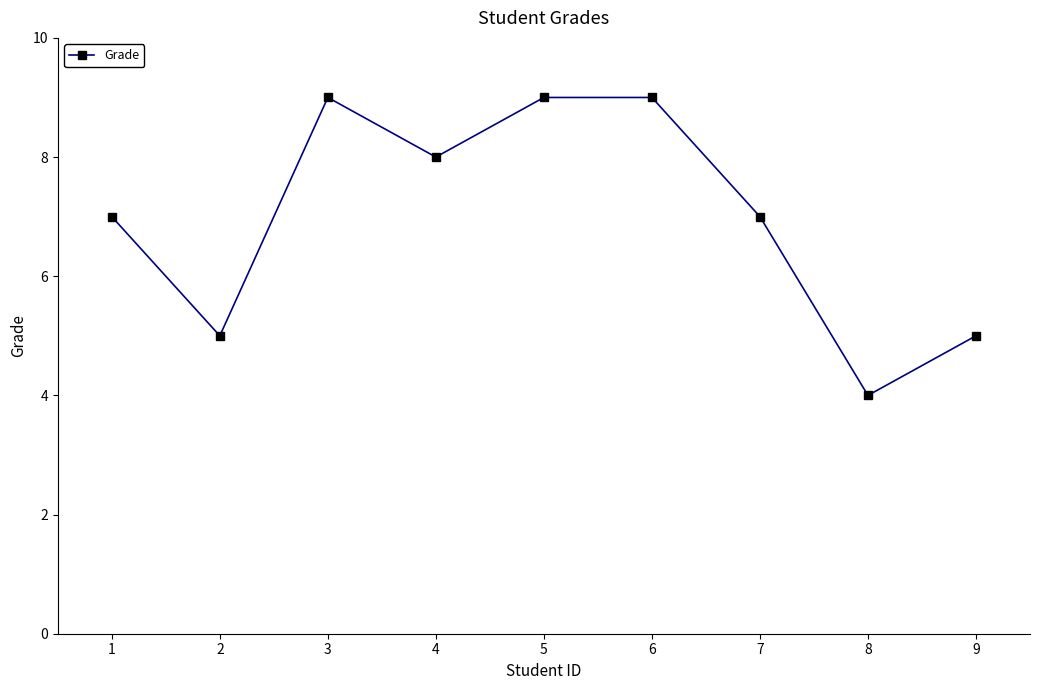

True or false: the data has more than 2 interior local peaks.

False